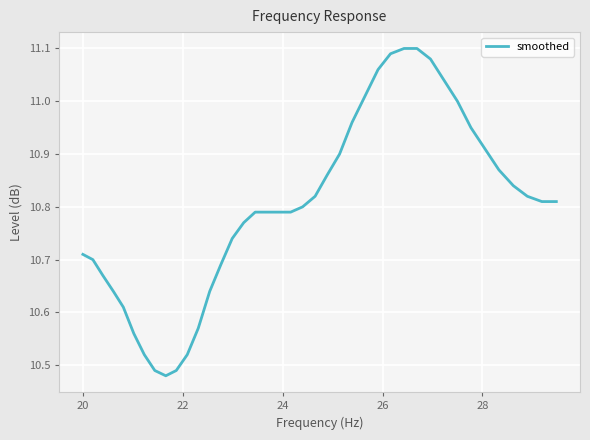

What is the difference between the maximum and minimum values?

0.6